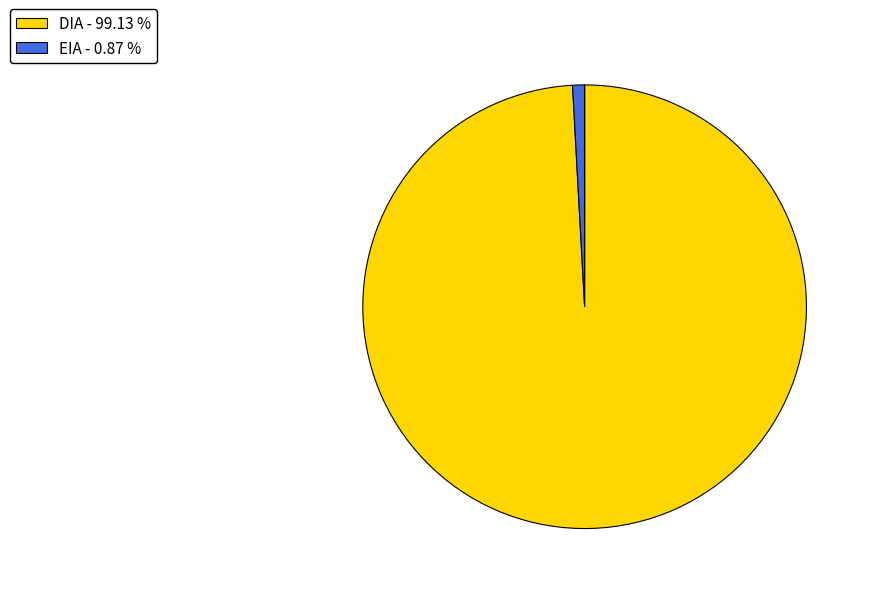

How many segments does this pie chart have?

2